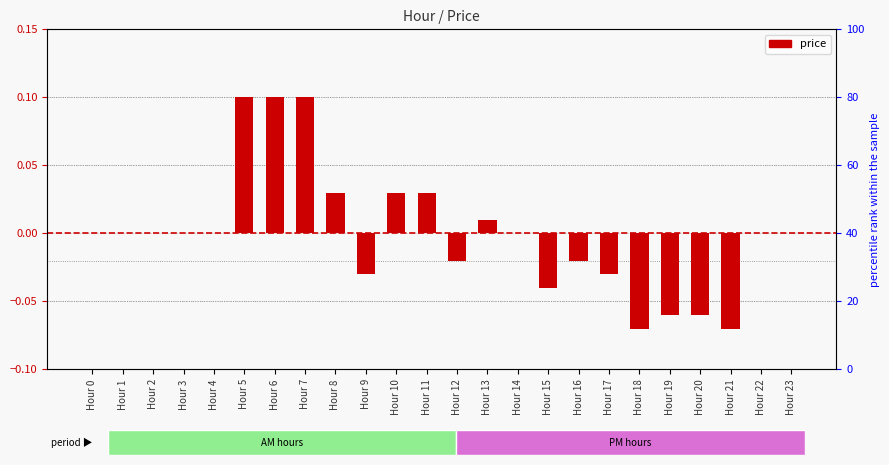

What is the maximum value shown in the chart?

0.1